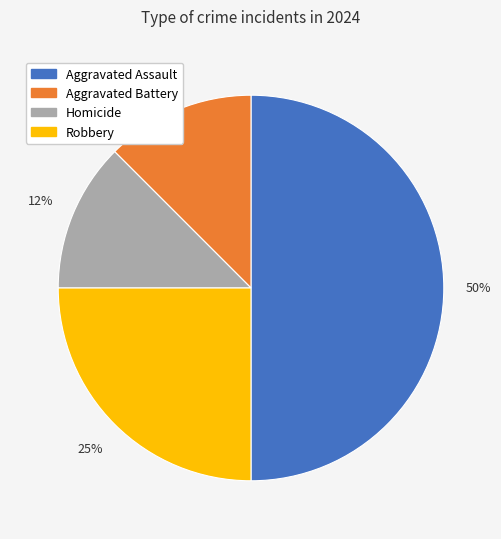

The Robbery slice represents 25% of the pie. True or false?

True